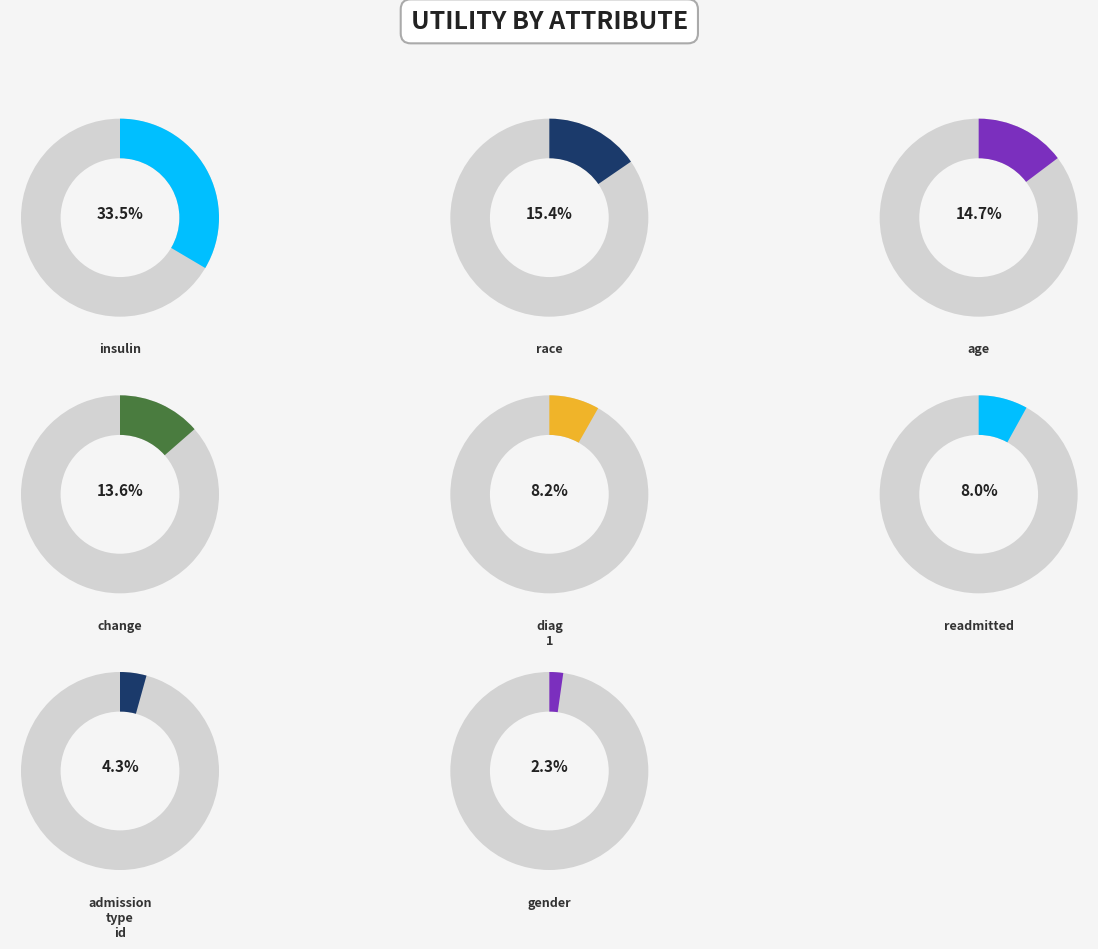

Rank the categories by value from lowest to highest.

gender, admission_type_id, readmitted, diag_1, change, age, race, insulin